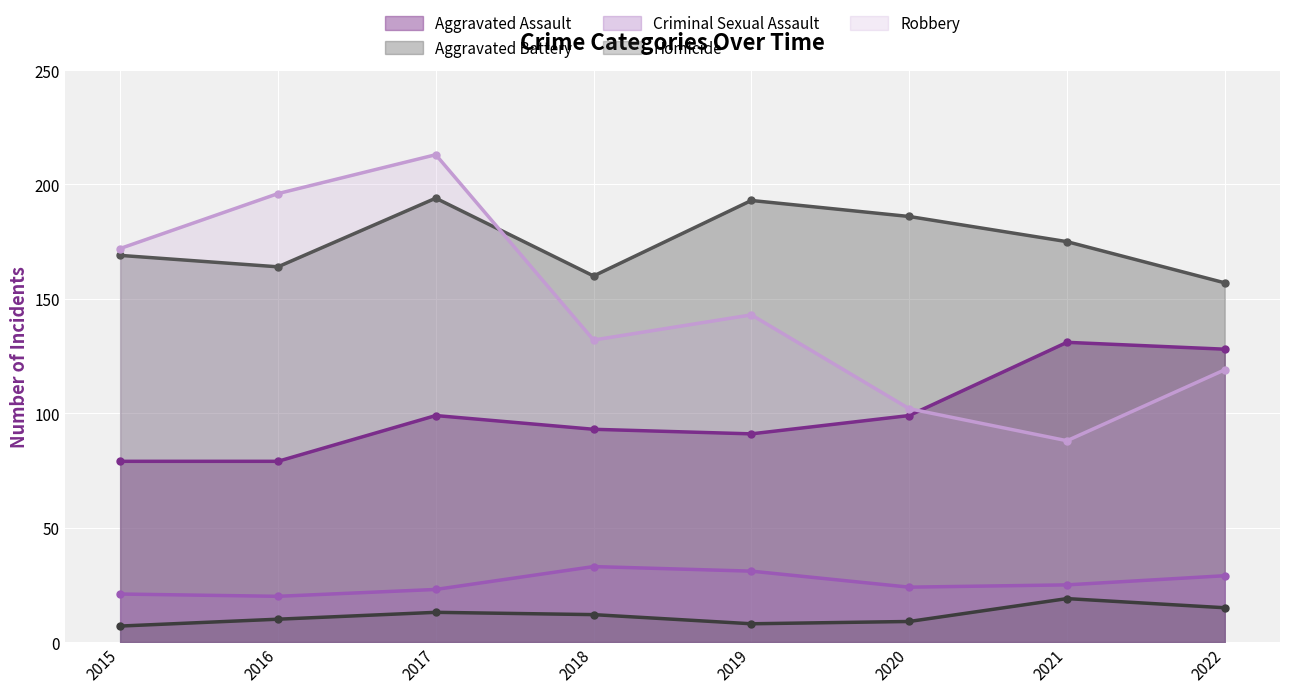

What value does the Aggravated Battery series have at 2019?

193